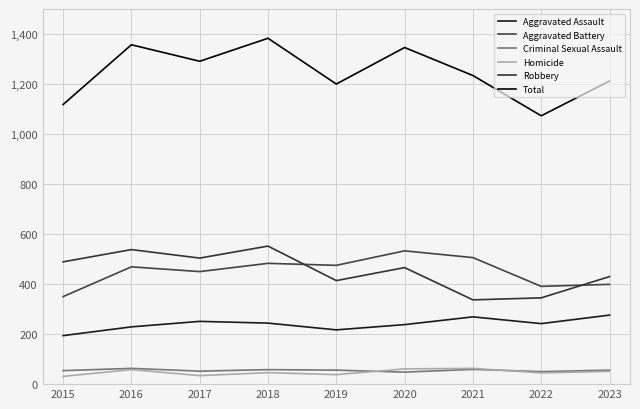

True or false: Aggravated Assault and Aggravated Battery cross at least once.

False